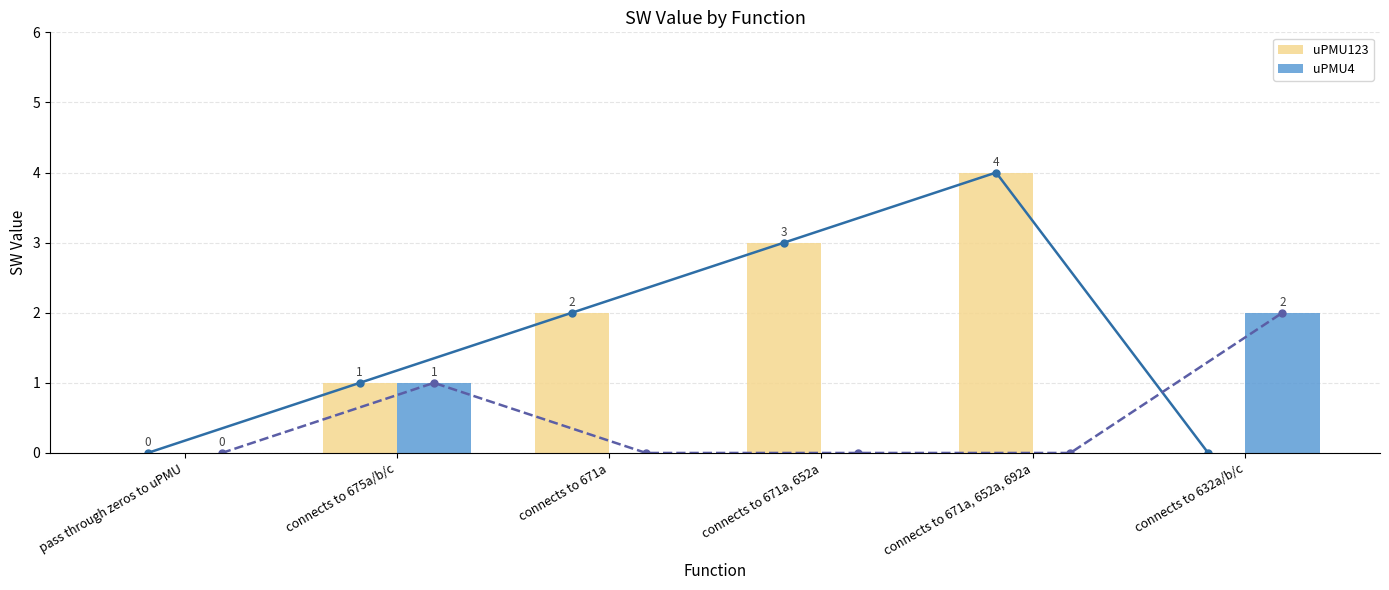

Reading left to right, list all the values displayed in this chart.

uPMU123: pass through zeros to uPMU=0	connects to 675a/b/c=1	connects to 671a=2	connects to 671a, 652a=3	connects to 671a, 652a, 692a=4	connects to 632a/b/c=0
uPMU4: pass through zeros to uPMU=0	connects to 675a/b/c=1	connects to 671a=0	connects to 671a, 652a=0	connects to 671a, 652a, 692a=0	connects to 632a/b/c=2